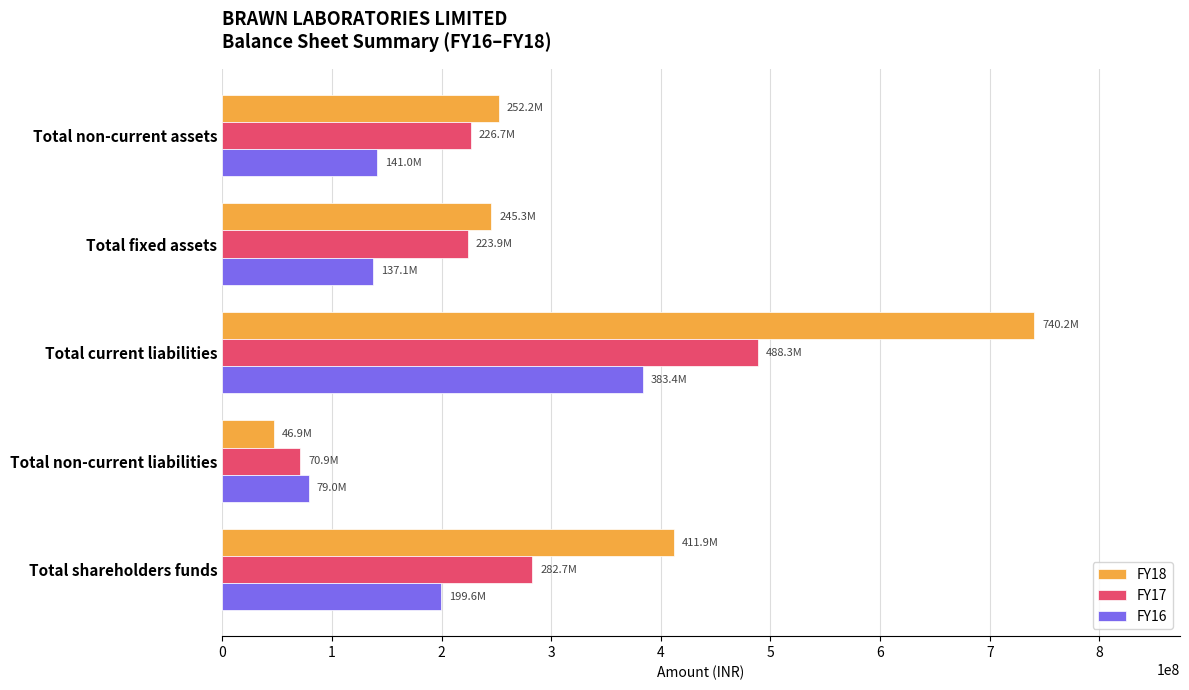

List the series in order of their overall mean, lowest first.

FY16, FY17, FY18